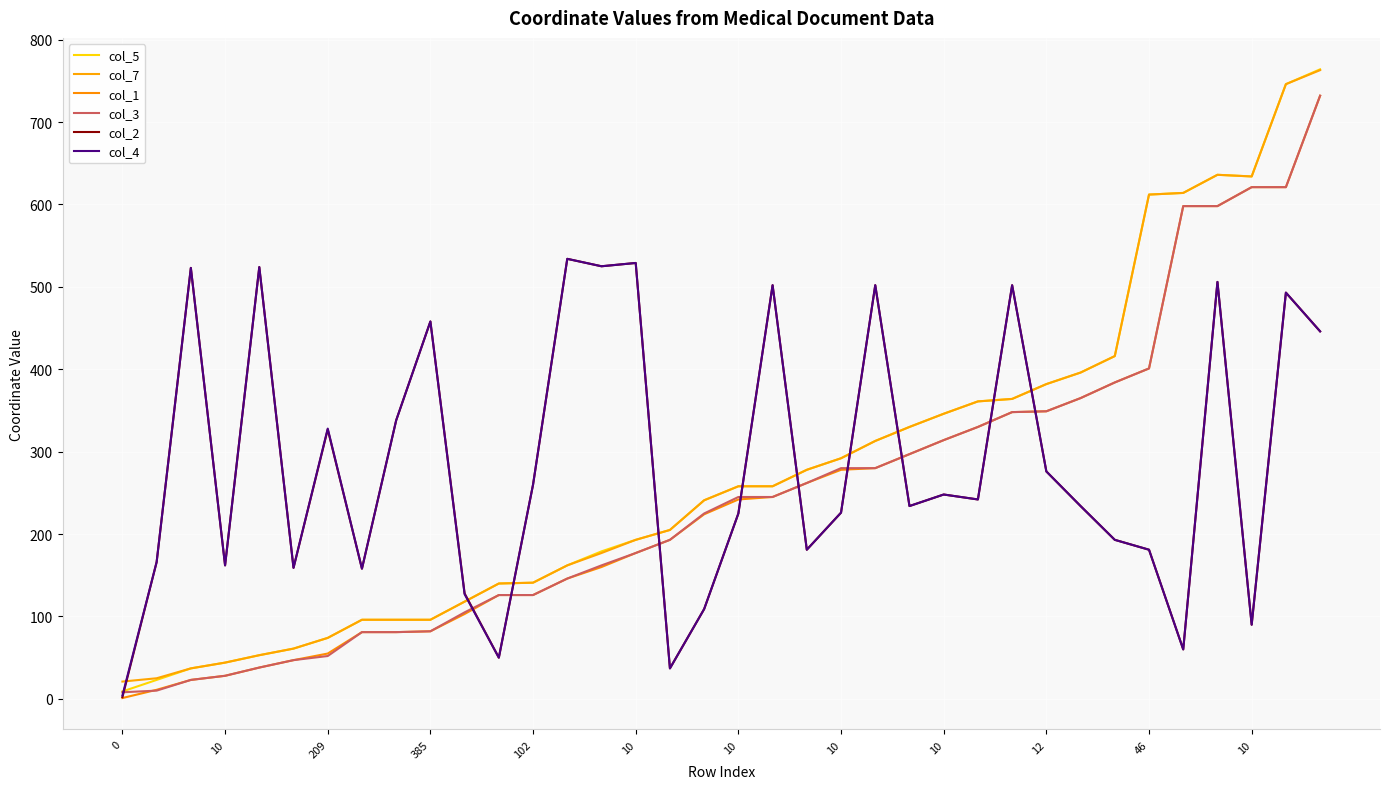

True or false: col_5 and col_3 cross at least once.

False